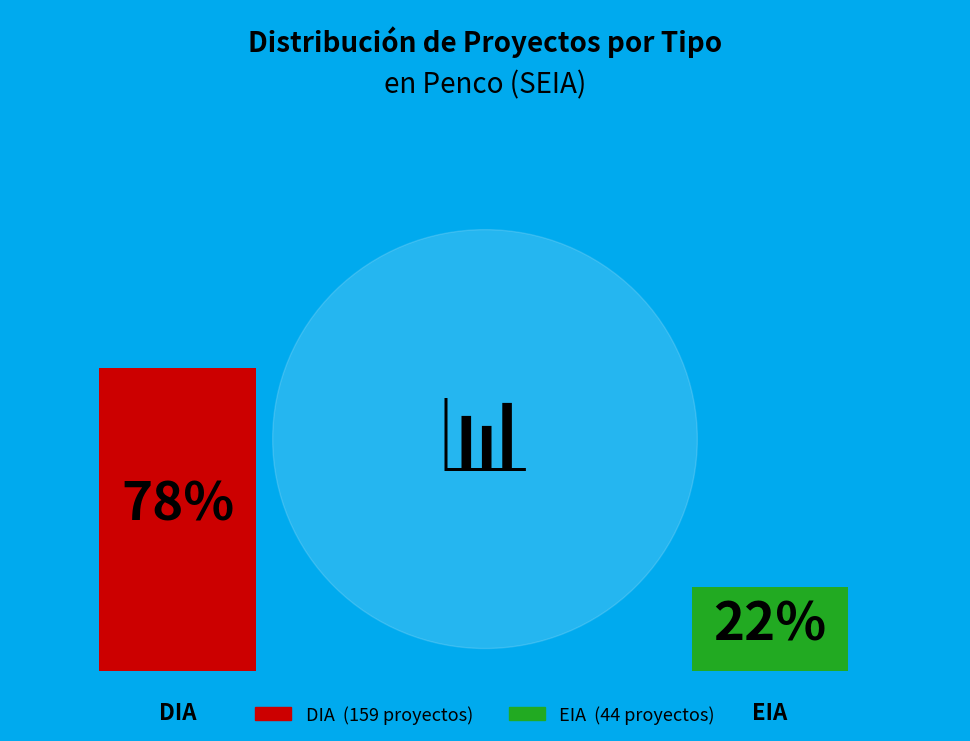

To the nearest percent, what portion does DIA represent?

78%